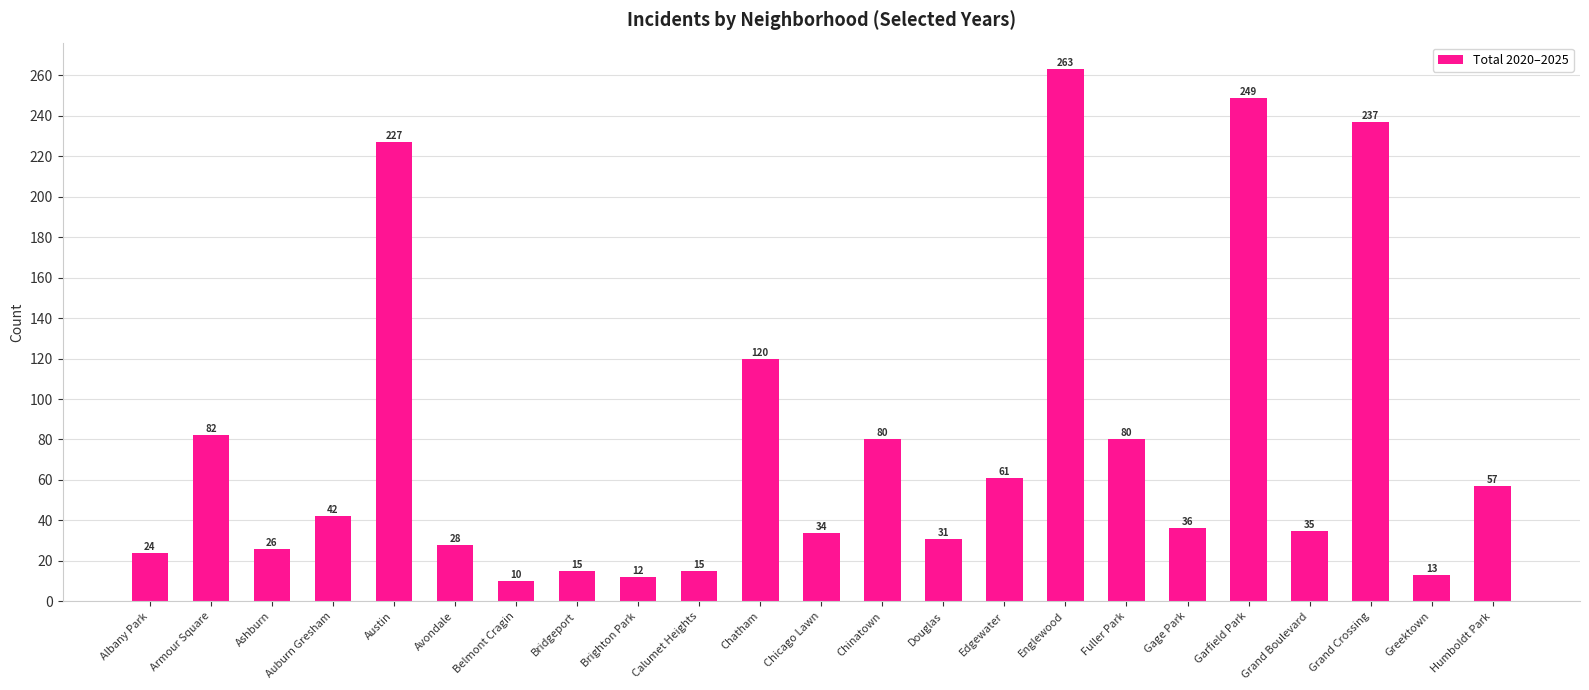

What is the label of the 14th bar from the right?

Calumet Heights